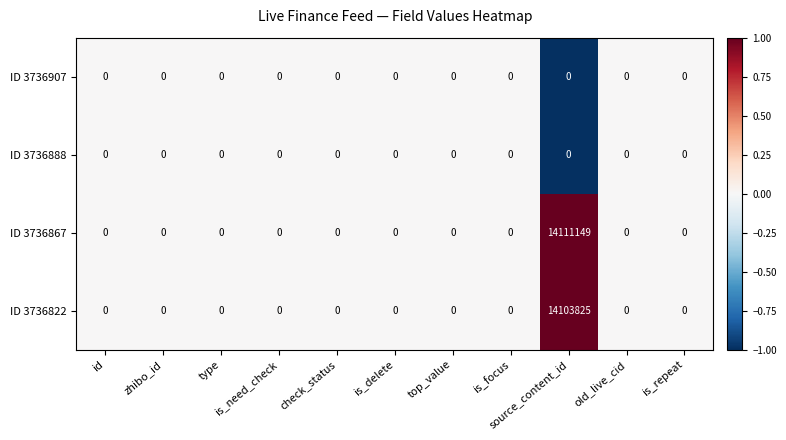

Which series has the largest range (max minus min)?

ID 3736867